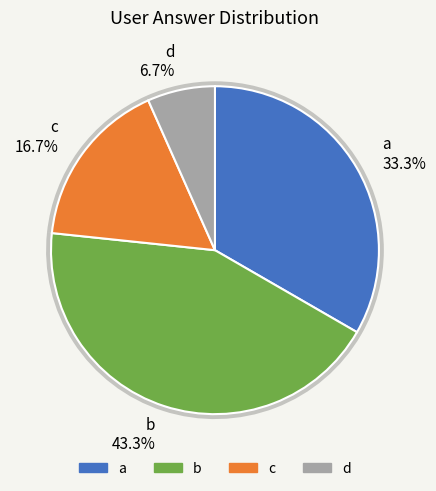

True or false: c accounts for 16% of the total.

True